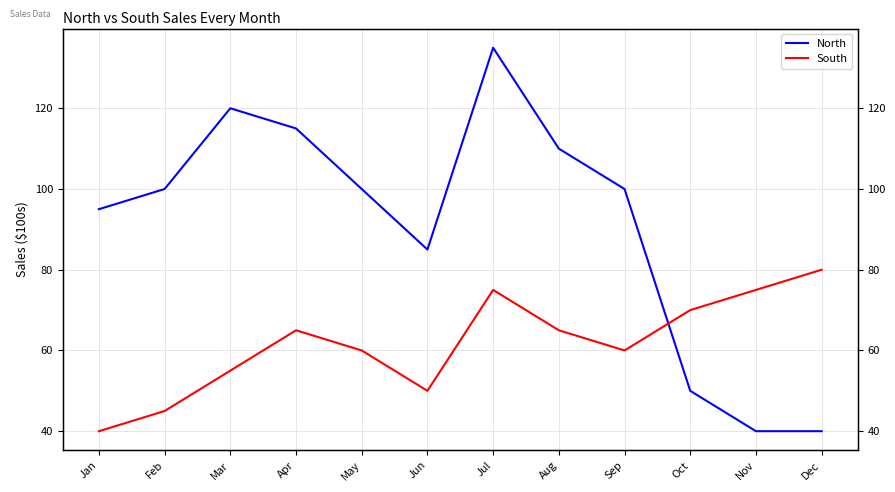

Which series has the largest range (max minus min)?

North